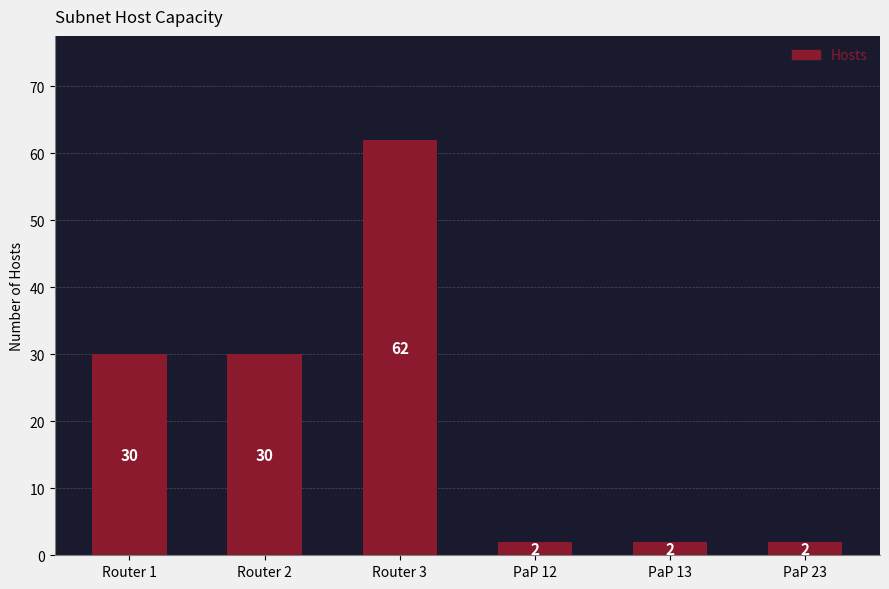

Reading left to right, list all the values displayed in this chart.

Router 1=30	Router 2=30	Router 3=62	PaP 12=2	PaP 13=2	PaP 23=2